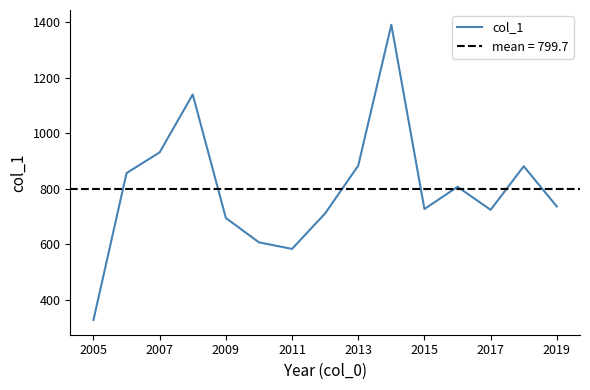

What value does the data have at 9?

1391.1